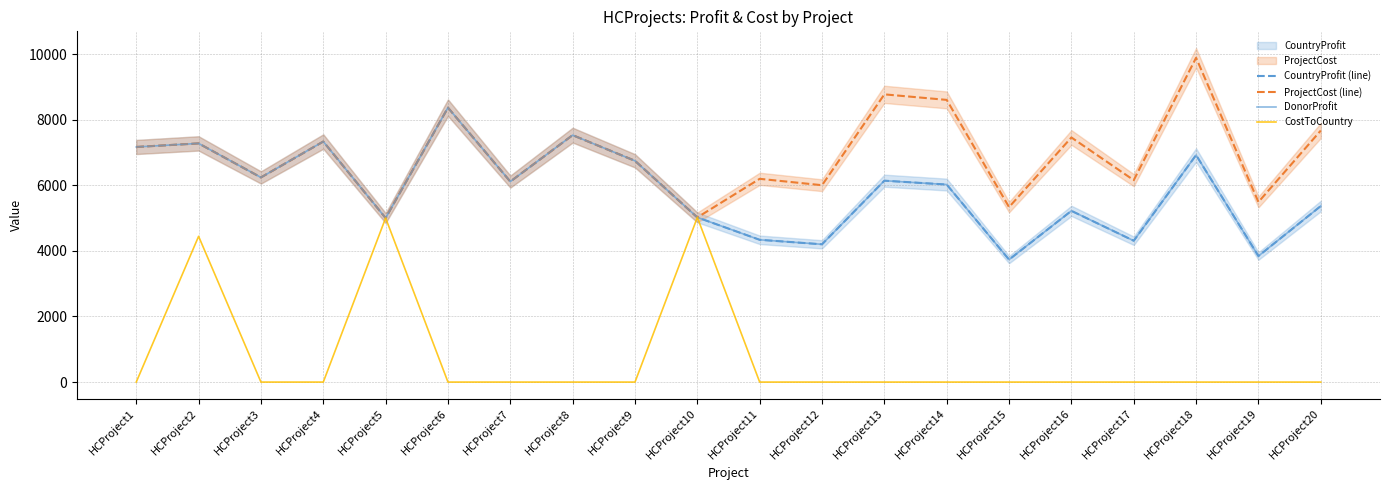

At which label does CountryProfit (line) first exceed 6115?

HCProject1